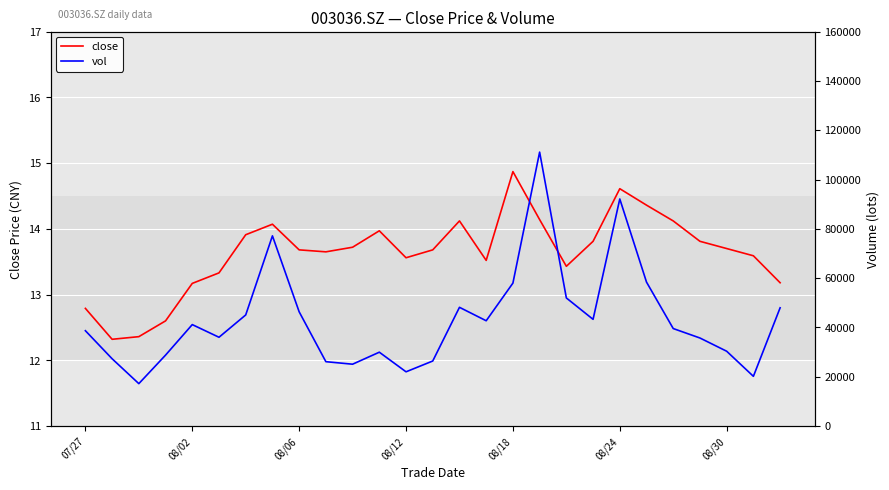

What is the sum of the close values at 07/27 and 14?

26.9